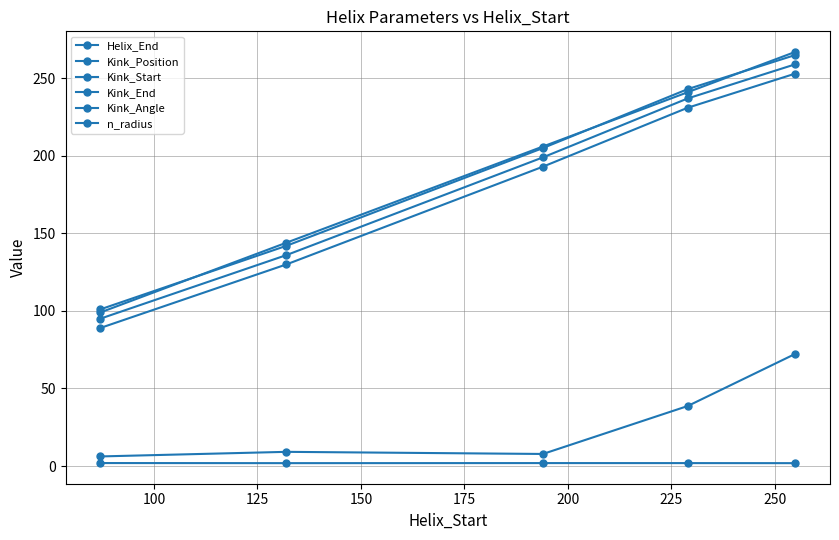

What is the average value of the Kink_Start series?

179.2